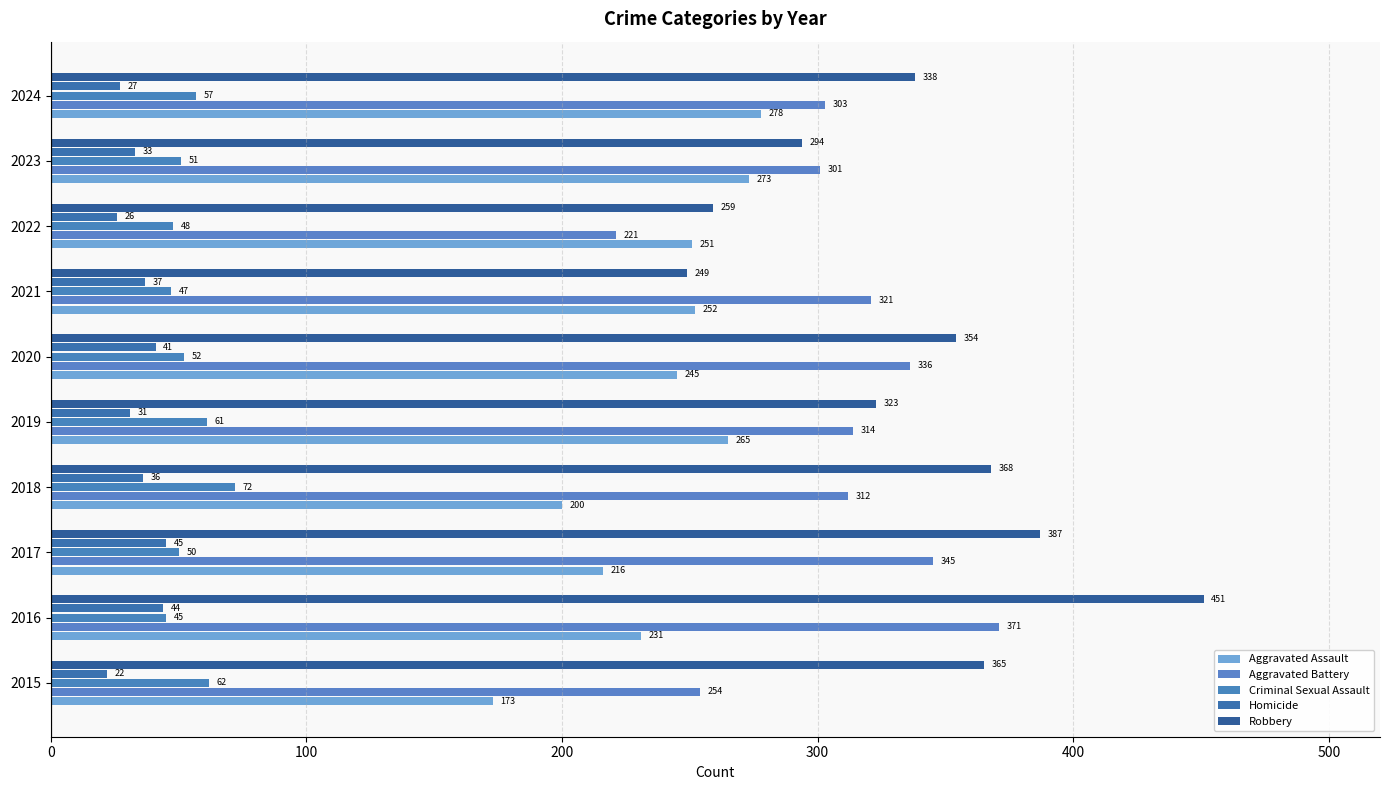

What is the difference between the maximum and minimum values in the Robbery series?

202